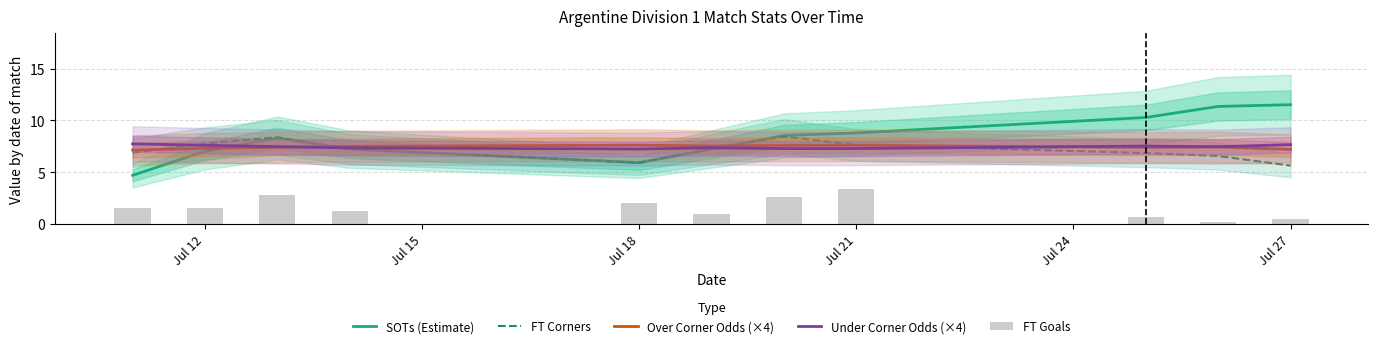

What is the highest value of the Over Corner Odds (×4) series?

7.6